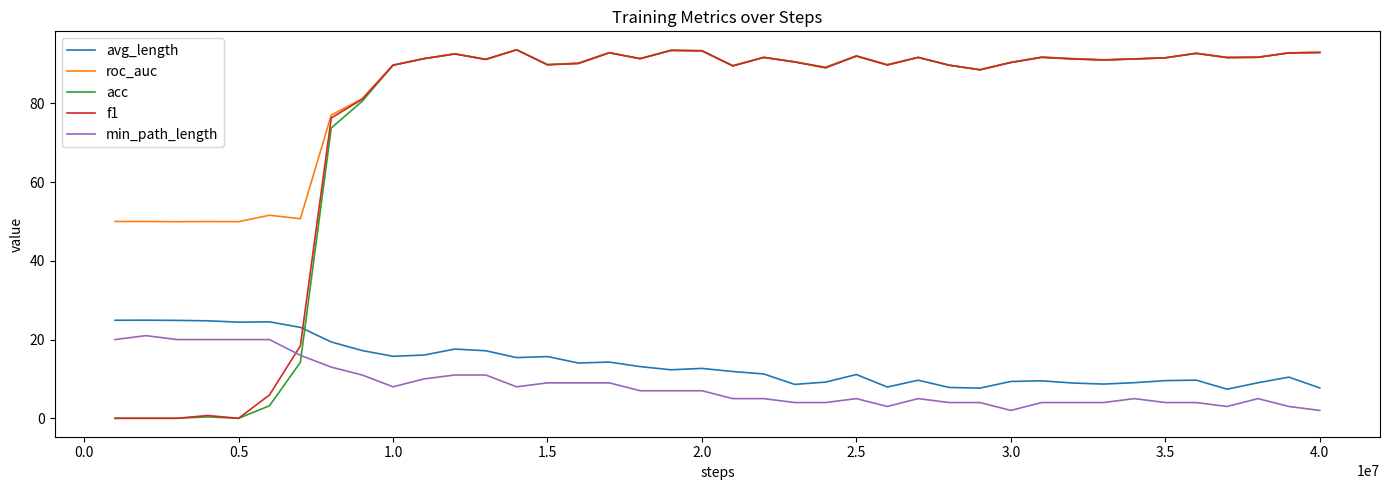

Which series has the largest total across all categories?

roc_auc